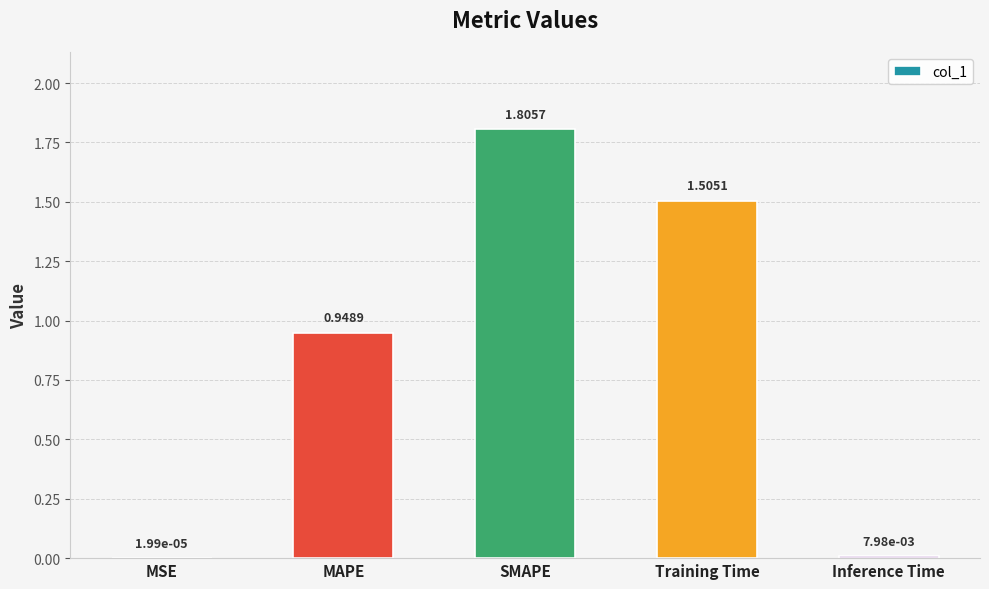

At which label is the value closest to 0?

MSE